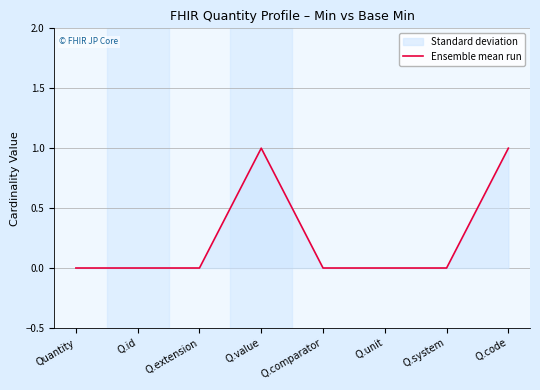

What position from the right is Quantity?

8